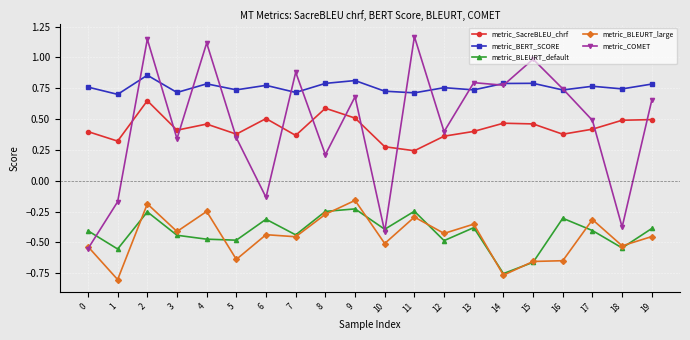

Which series has the widest spread of values?

metric_COMET